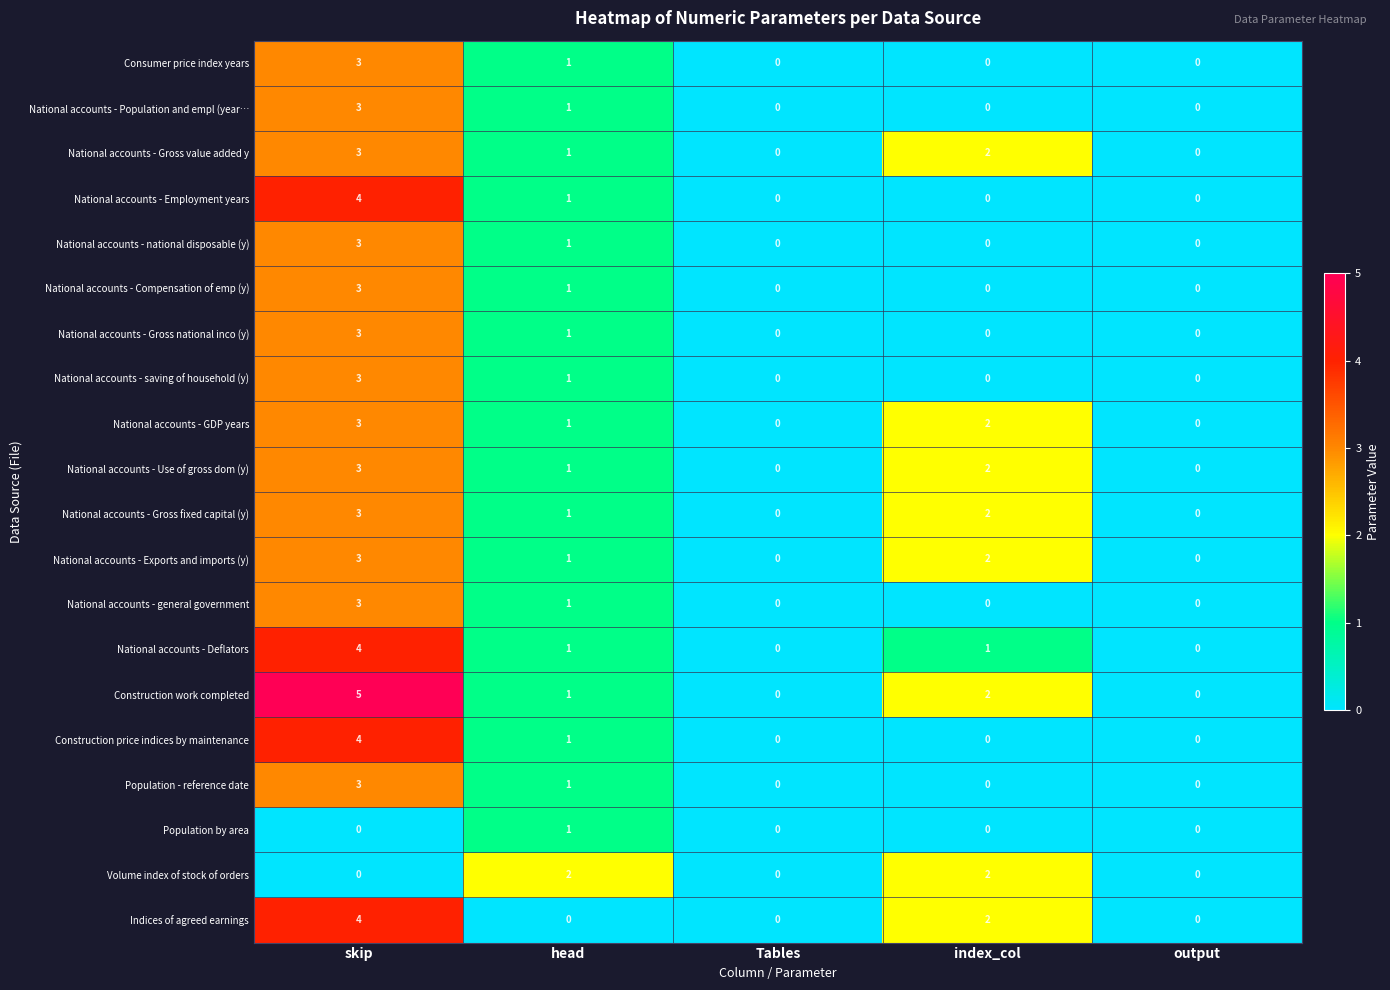

Which category has the highest value across all series?

skip